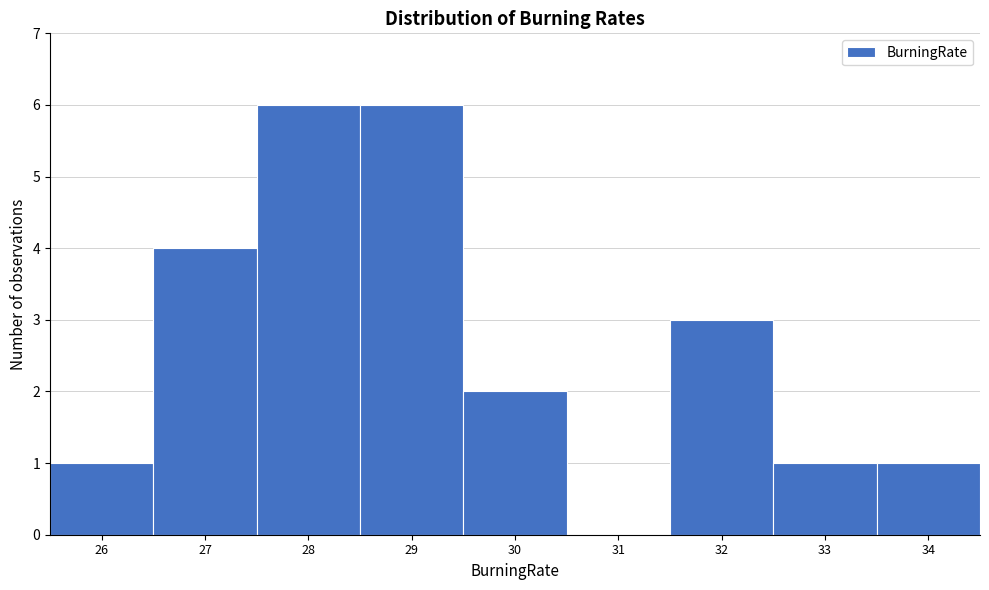

Reading left to right, transcribe all the data shown in this chart.

26=1	27=4	28=6	29=6	30=2	31=0	32=3	33=1	34=1